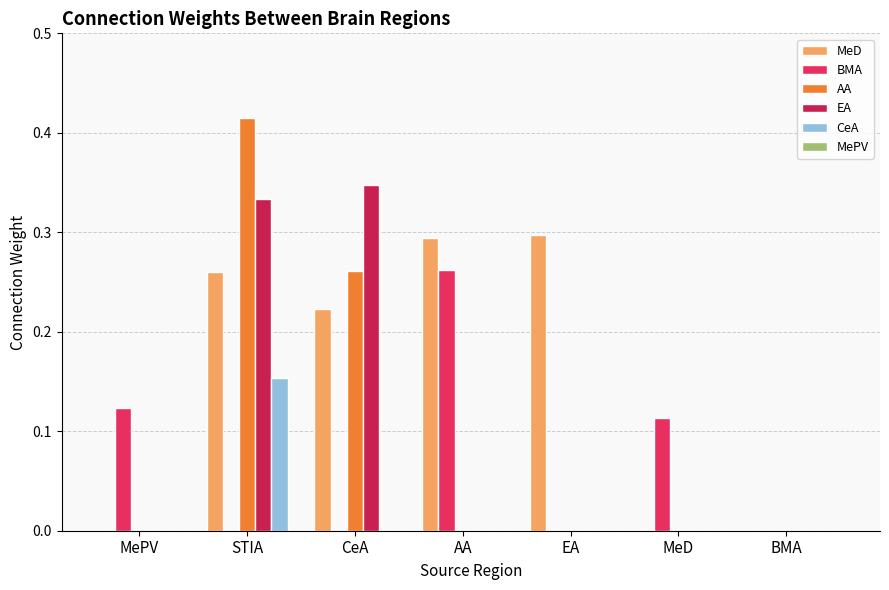

Reading left to right, extract all data points from this chart.

MeD: MePV=0.0	STIA=0.3	CeA=0.2	AA=0.3	EA=0.3	MeD=0.0	BMA=0.0
BMA: MePV=0.1	STIA=0.0	CeA=0.0	AA=0.3	EA=0.0	MeD=0.1	BMA=0.0
AA: MePV=0.0	STIA=0.4	CeA=0.3	AA=0.0	EA=0.0	MeD=0.0	BMA=0.0
EA: MePV=0.0	STIA=0.3	CeA=0.3	AA=0.0	EA=0.0	MeD=0.0	BMA=0.0
CeA: MePV=0.0	STIA=0.2	CeA=0.0	AA=0.0	EA=0.0	MeD=0.0	BMA=0.0
MePV: MePV=0.0	STIA=0.0	CeA=0.0	AA=0.0	EA=0.0	MeD=0.0	BMA=0.0